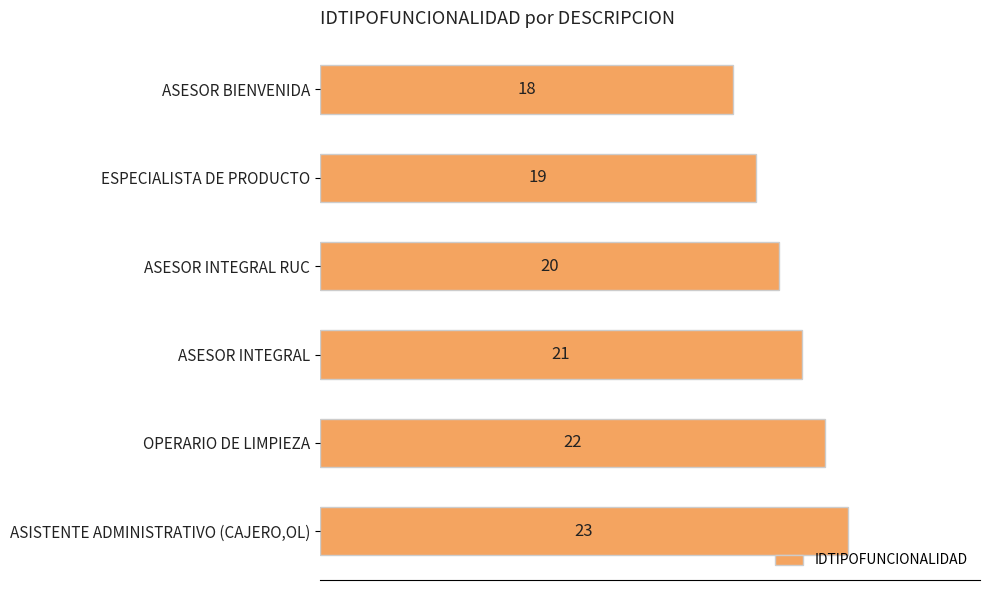

Which has a higher value, ASESOR BIENVENIDA or ASESOR INTEGRAL?

ASESOR INTEGRAL